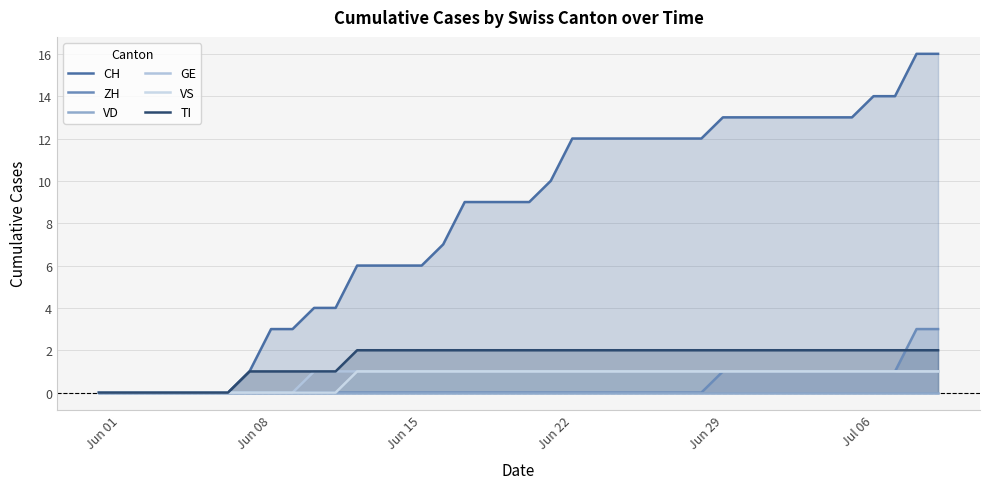

Is the value of TI at Jun 22 greater than the value of ZH at Jun 22?

Yes